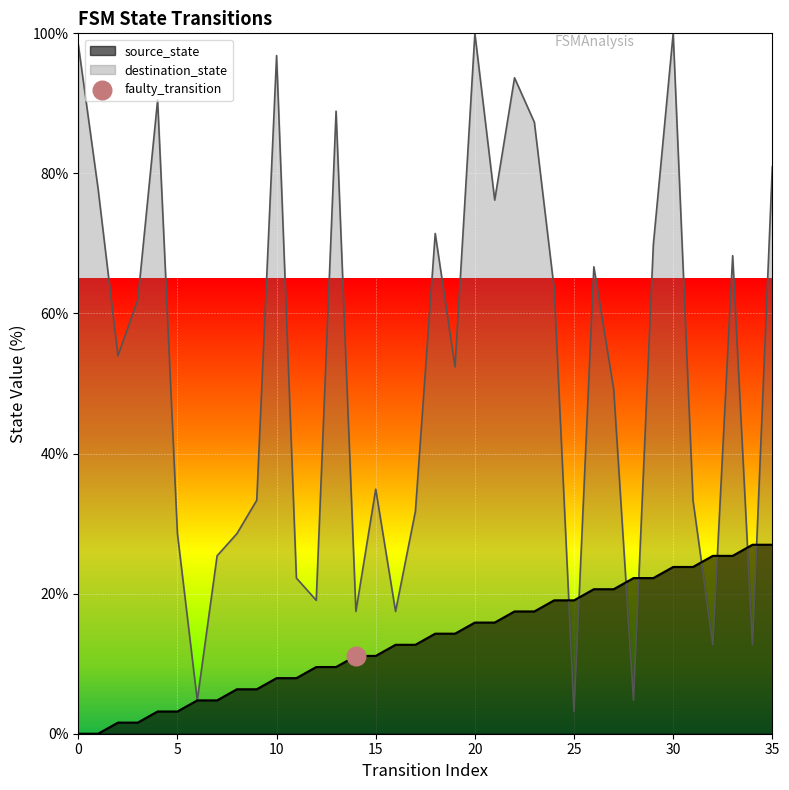

What is the total value across all series at 29?

92.1